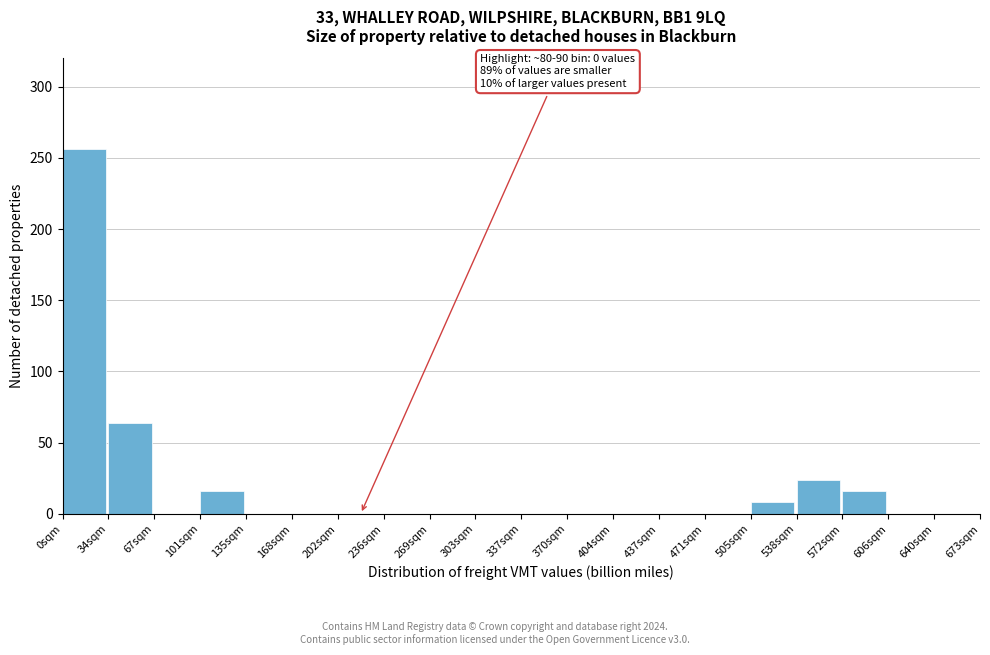

Reading right to left, what are all the values shown in this chart?

640sqm=0	606sqm=0	572sqm=16	538sqm=24	505sqm=8	471sqm=0	437sqm=0	404sqm=0	370sqm=0	337sqm=0	303sqm=0	269sqm=0	236sqm=0	202sqm=0	168sqm=0	135sqm=0	101sqm=16	67sqm=0	34sqm=64	0sqm=256